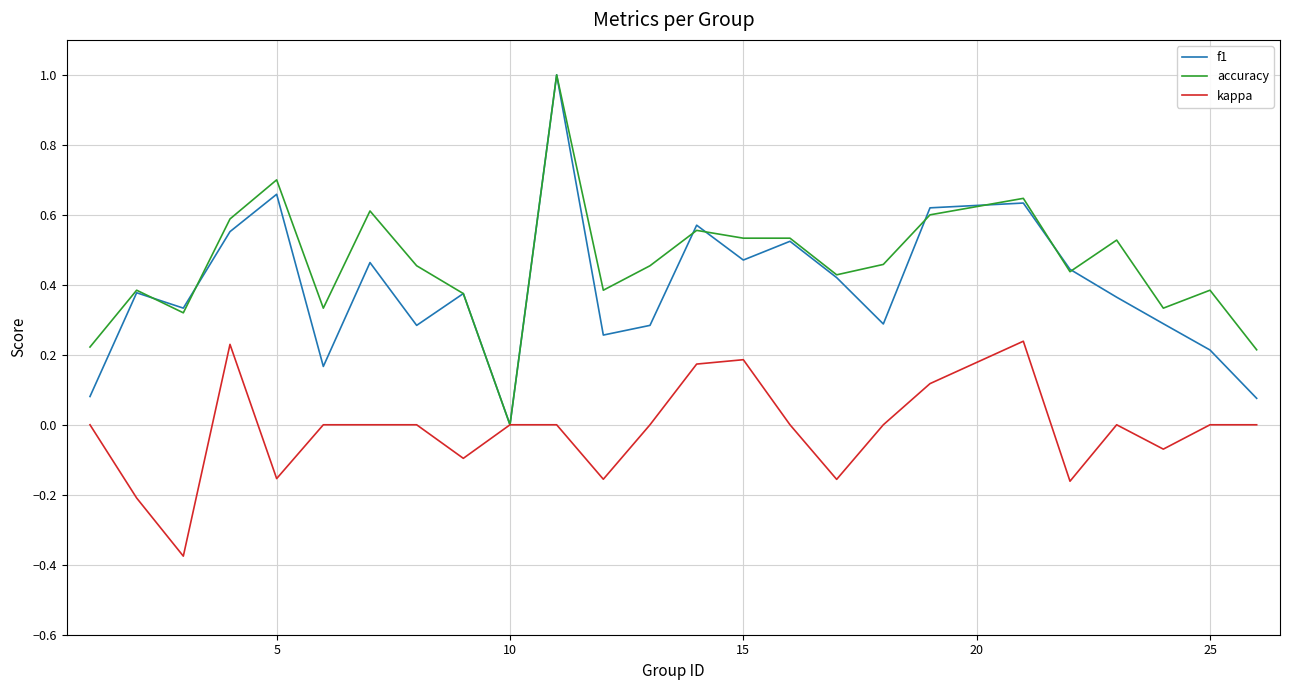

Count the accuracy values in the range 0 to 1.

25